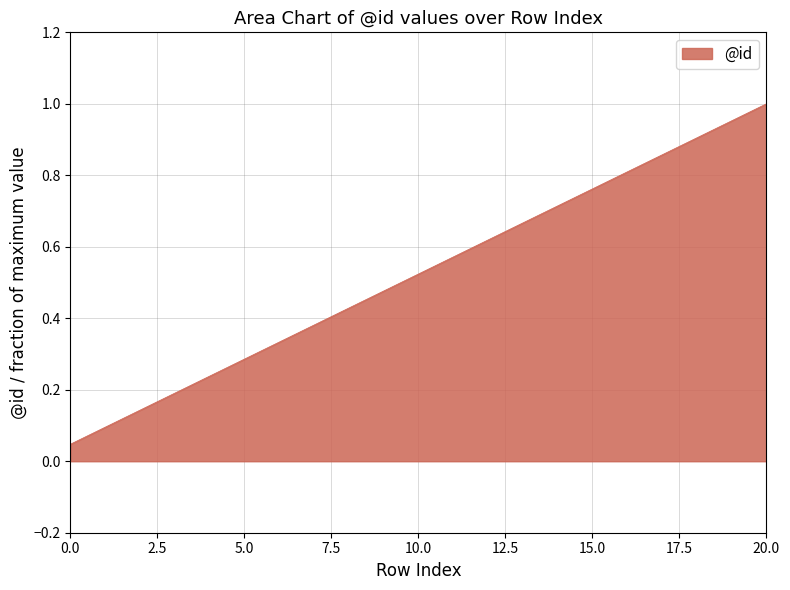

What is the maximum value shown in the chart?

1.0